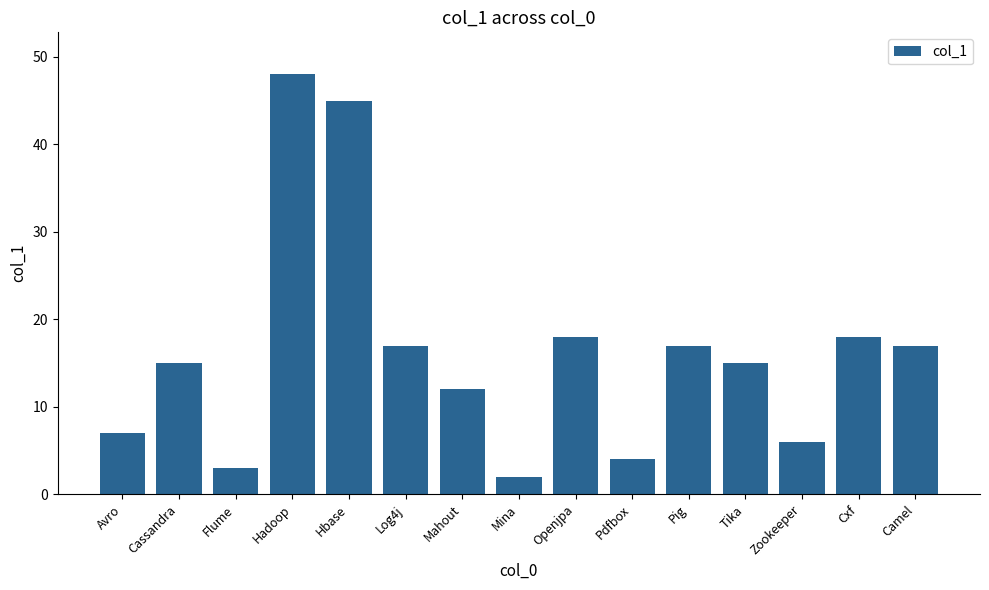

What value does the data have at Avro, to the nearest 10?

10